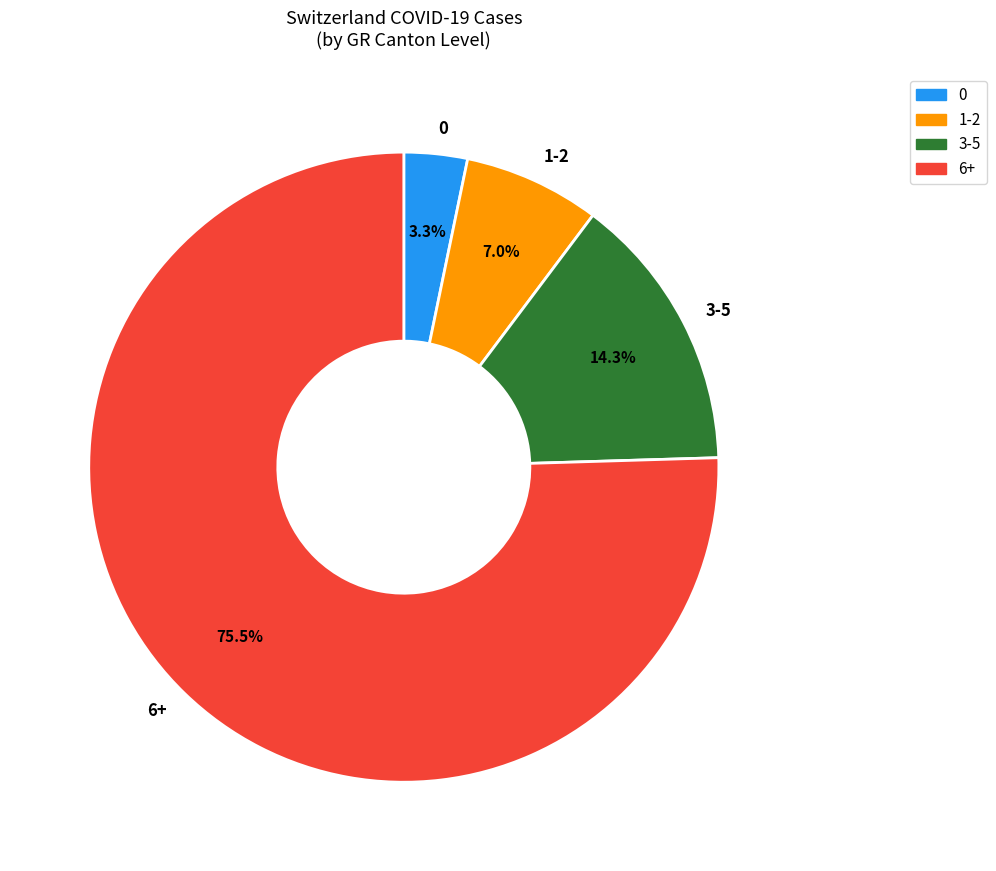

Which slice represents more than half of the pie?

6+